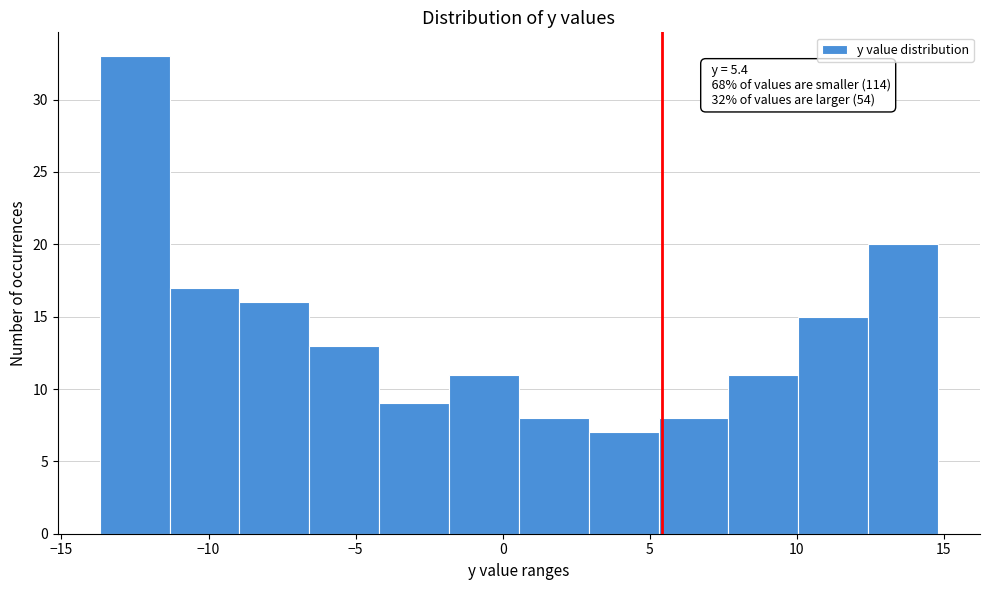

Over which range of the x-axis is the bar tallest?

-13.5 to -11.5